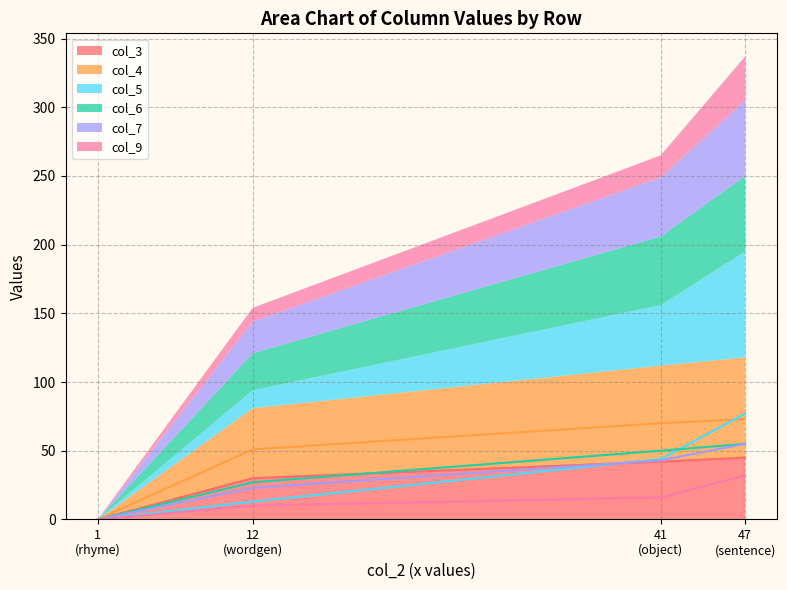

What is the difference between the second highest and second lowest values in the col_9 series?

6